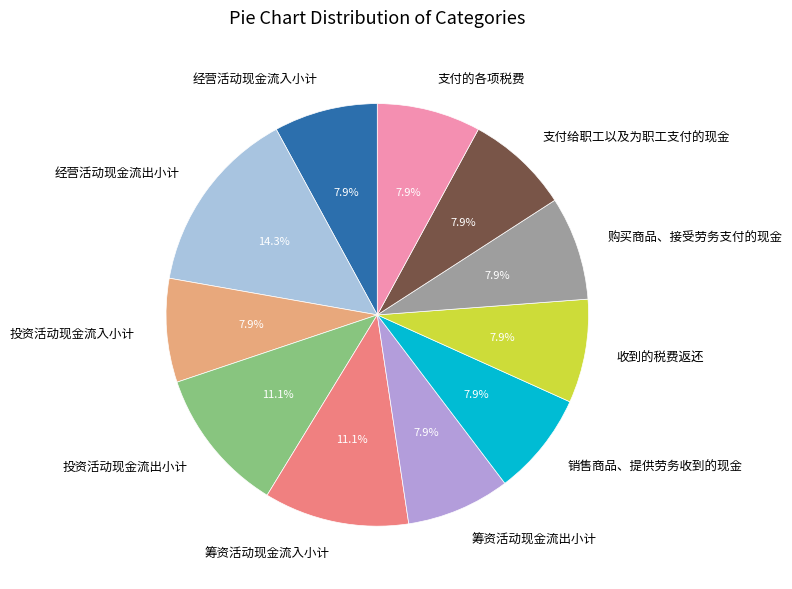

Does 支付给职工以及为职工支付的现金 account for over 50% of the chart?

No